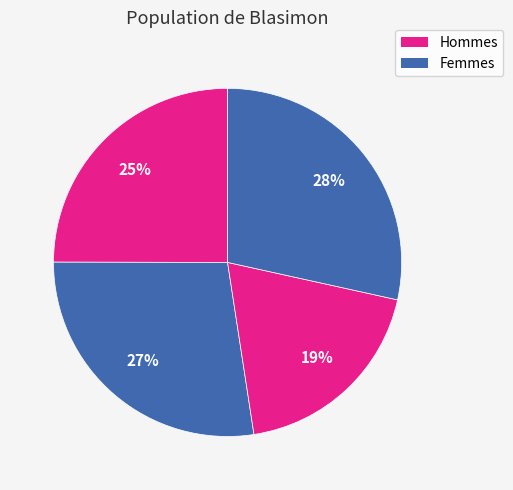

Which category has the biggest portion of the pie?

4